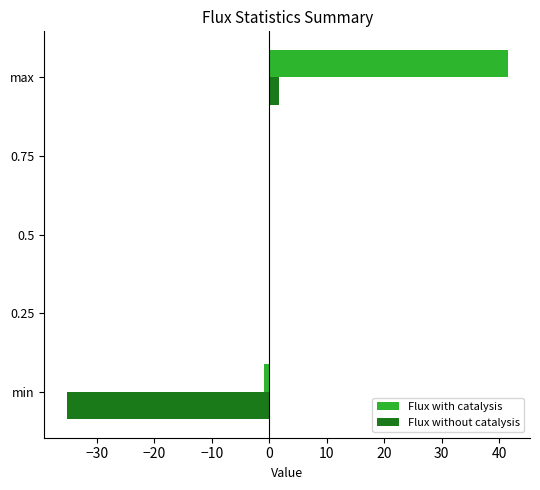

Which series has the largest total across all categories?

Flux with catalysis